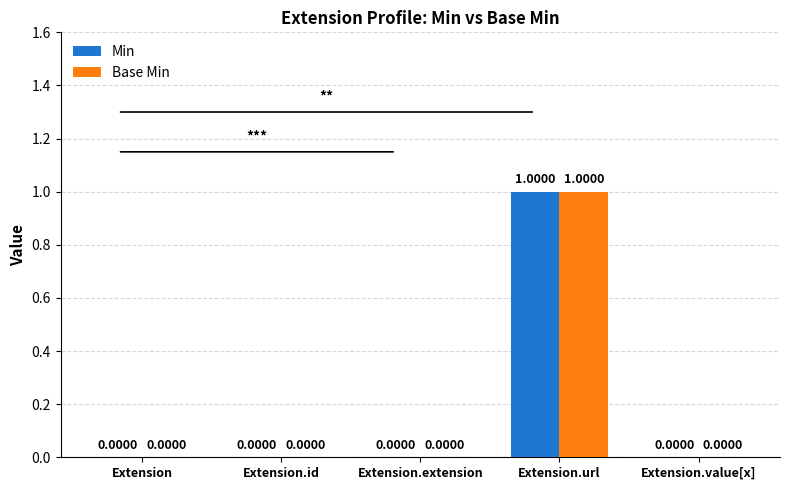

At which category is the sum across all series the highest?

Extension.url